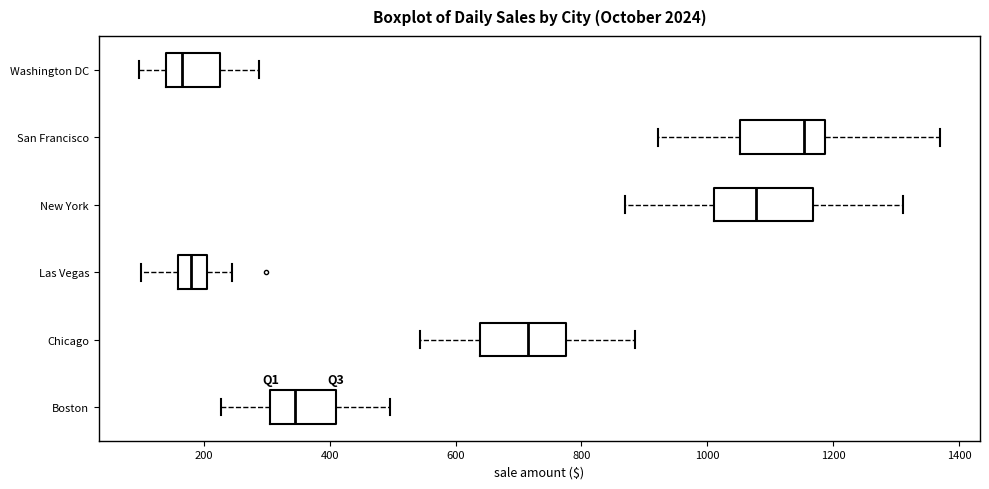

Where does the right whisker of the box for Washington DC end on the x-axis? The values are not printed on the chart, so give them approximately, as read against the axis.

280